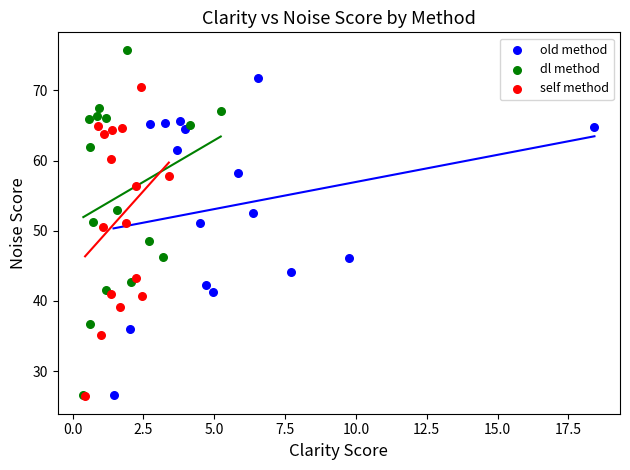

Which series reaches the maximum Y coordinate?

dl method